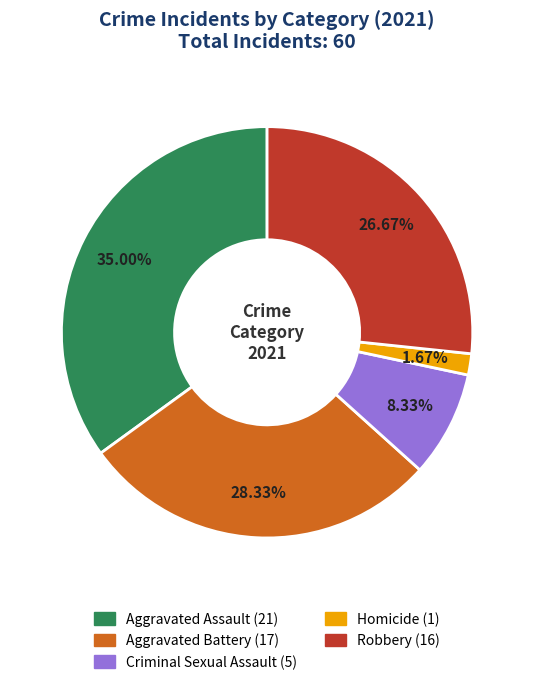

To the nearest percent, what is the combined percentage of Robbery and Aggravated Battery?

55%